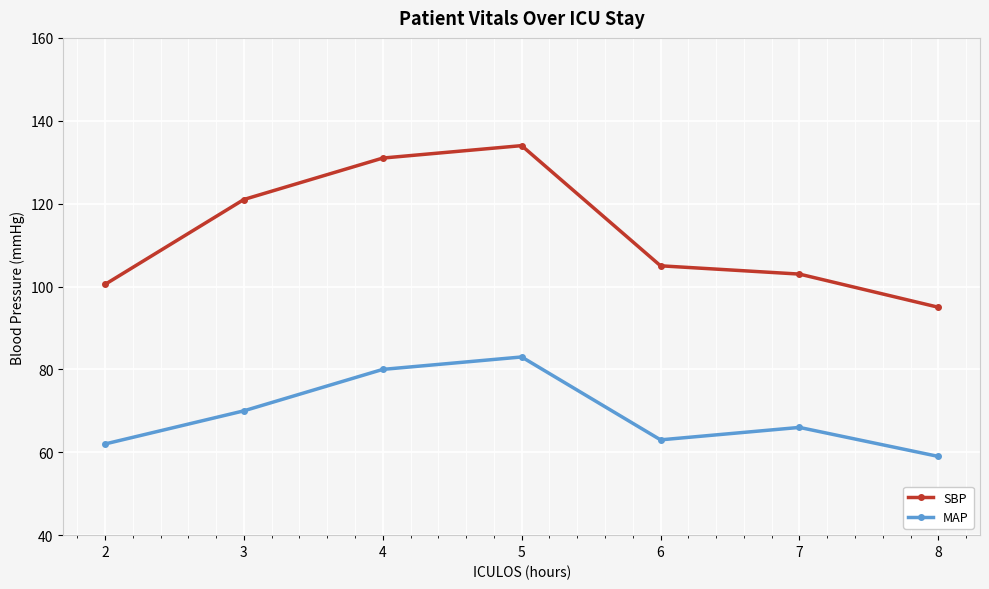

How many data points in SBP are less than 105?

3